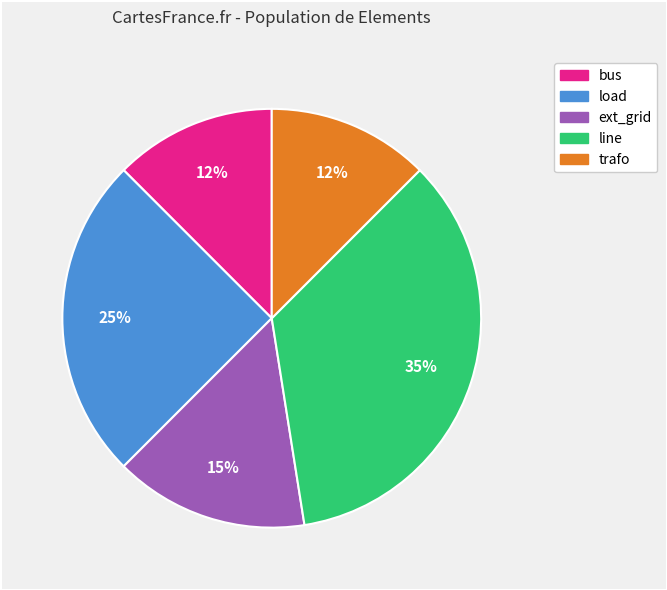

Combined, do line and bus account for over 50%?

No